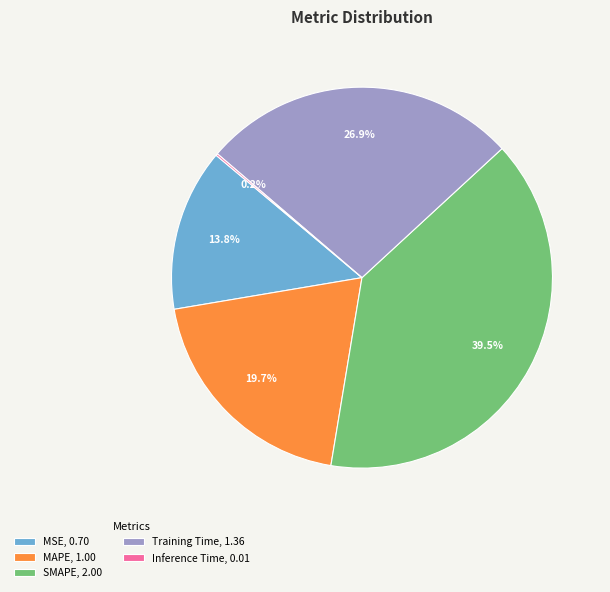

True or false: MAPE accounts for 20% of the total.

True